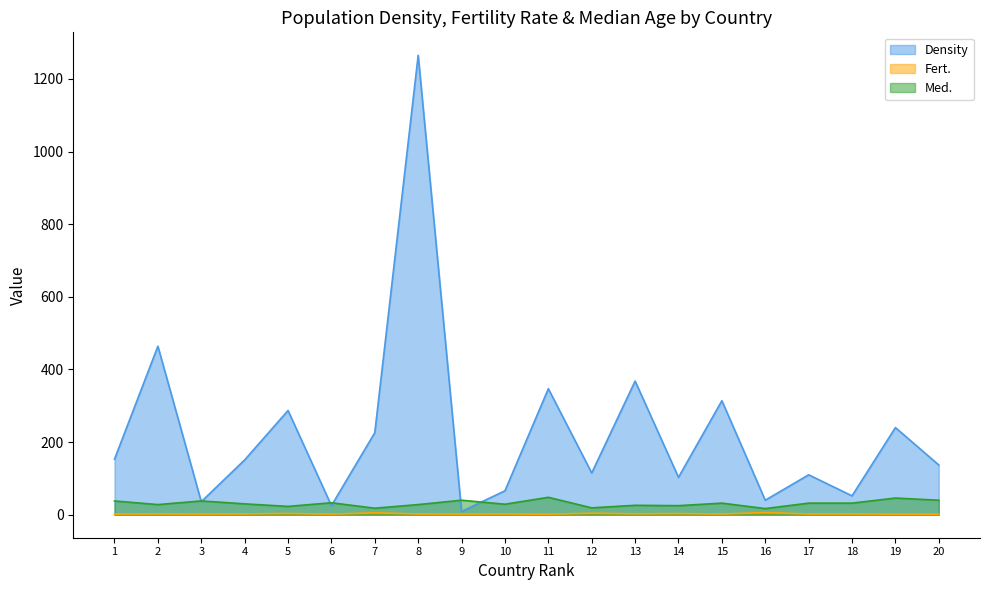

What is the spread (max minus min) of values at 10?

63.9